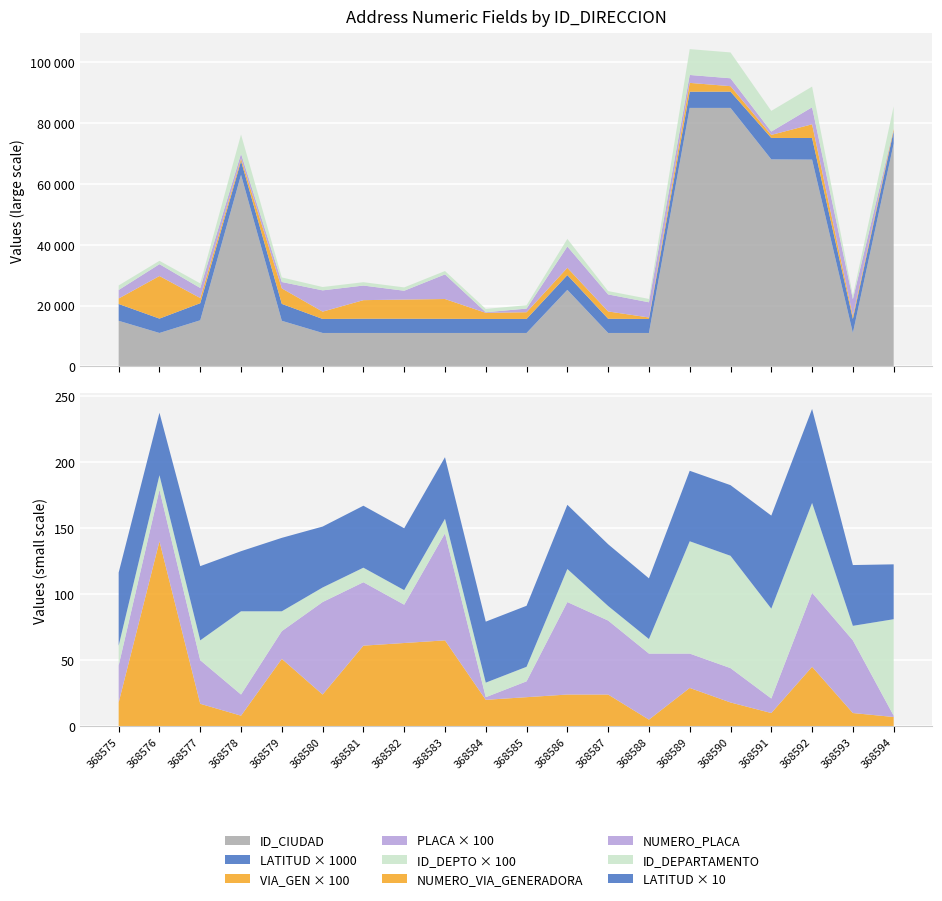

Reading left to right, transcribe all the data shown in this chart.

LATITUD_DIRECCION: 5.5	4.7	5.6	4.5	5.6	4.6	4.7	4.7	4.7	4.6	4.6	4.9	4.7	4.6	5.3	5.3	7.0	7.1	4.6	4.2
NUMERO_VIA_GENERADORA_DIRECCION: 18.0	140.0	17.0	8.0	51.0	24.0	61.0	63.0	65.0	20.0	22.0	24.0	24.0	5.0	29.0	18.0	10.0	45.0	10.0	7.0
NUMERO_PLACA_DIRECCION: 28.0	39.0	33.0	16.0	21.0	70.0	48.0	29.0	81.0	2.0	12.0	70.0	56.0	50.0	26.0	26.0	11.0	56.0	55.0	1.0
ID_CIUDAD: 15001.0	11001.0	15176.0	63001.0	15001.0	11001.0	11001.0	11001.0	11001.0	11001.0	11001.0	25175.0	11001.0	11001.0	85001.0	85001.0	68081.0	68001.0	11001.0	73268.0
ID_DEPARTAMENTO: 15.0	11.0	15.0	63.0	15.0	11.0	11.0	11.0	11.0	11.0	11.0	25.0	11.0	11.0	85.0	85.0	68.0	68.0	11.0	73.0